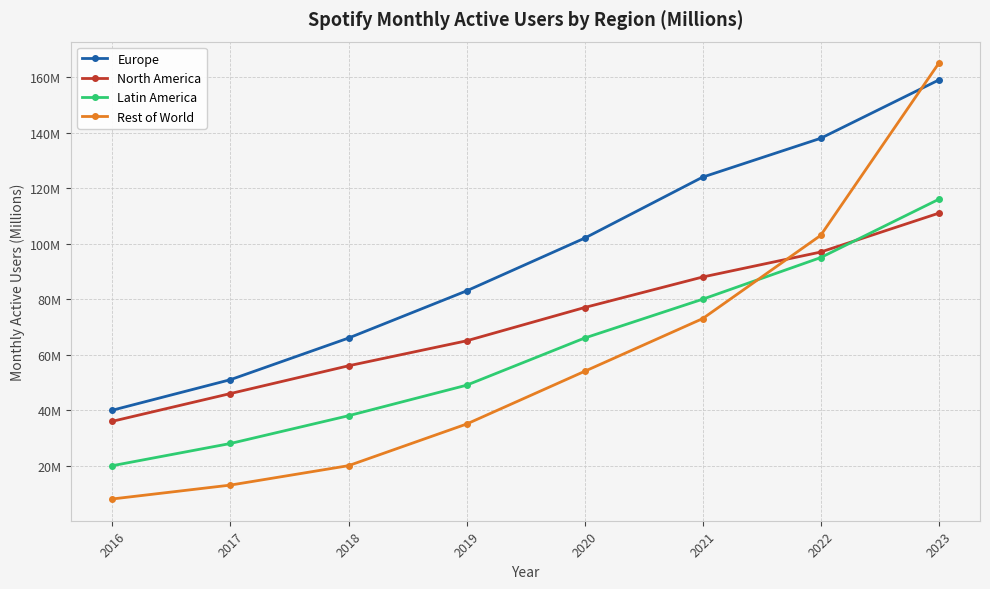

What are all the series names shown in the legend?

Europe, North America, Latin America, Rest of World